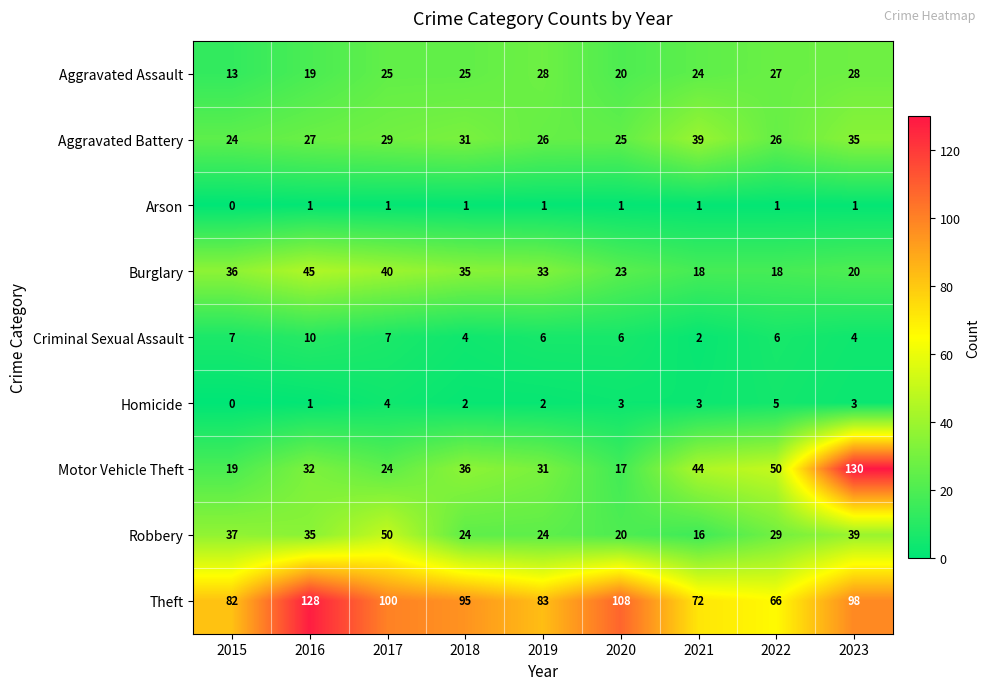

How many Arson values are between 1 and 2?

8